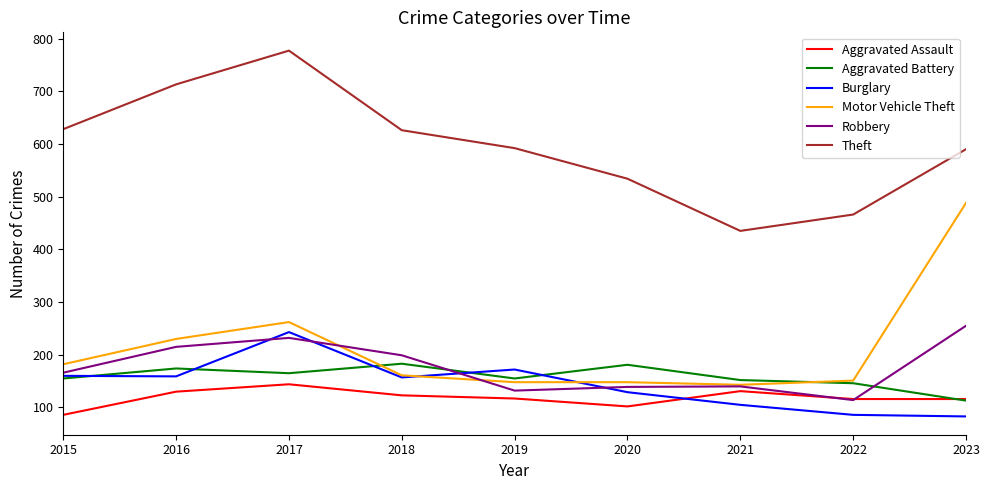

Which label corresponds to the largest value in the chart?

2017